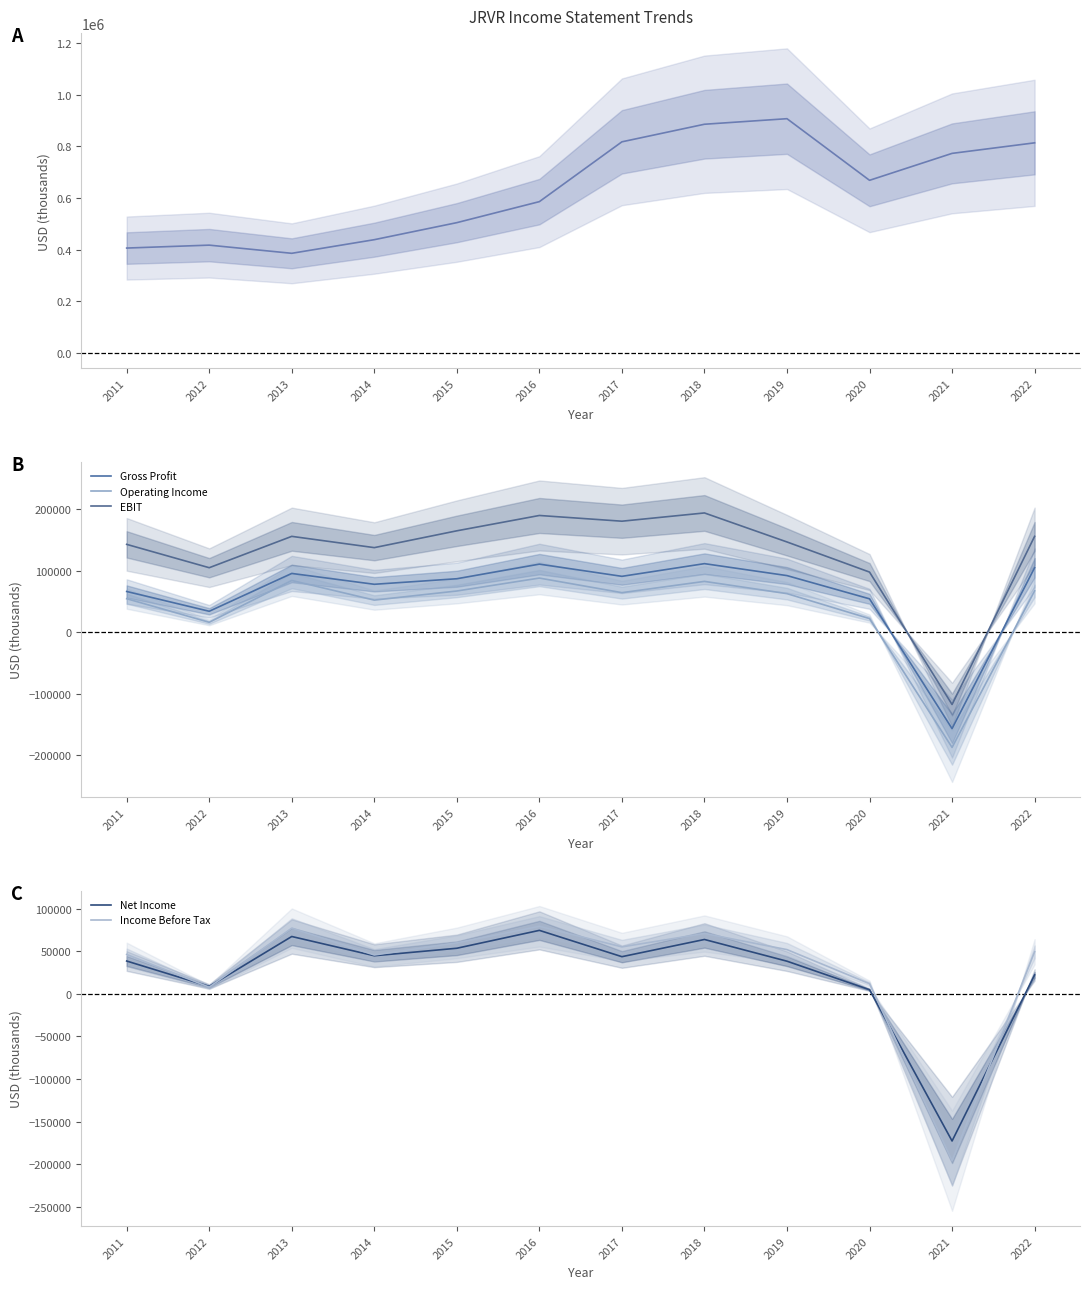

What is the value of the Income Before Tax point at the 3rd from the left?

77100